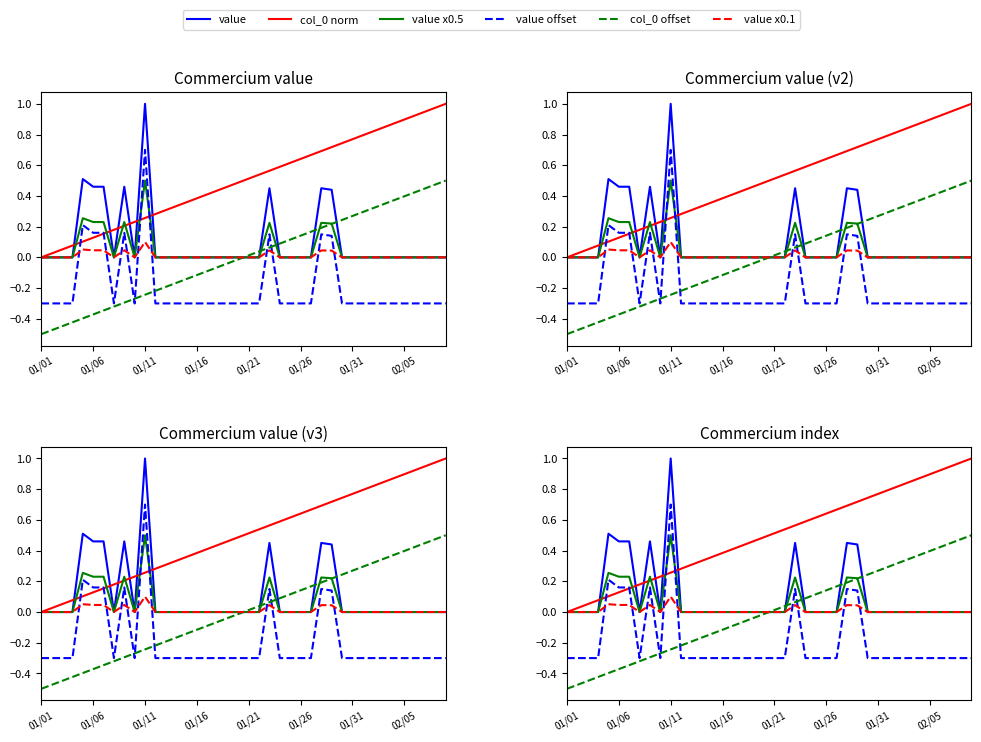

Which series has the largest total across all categories?

col_0 norm